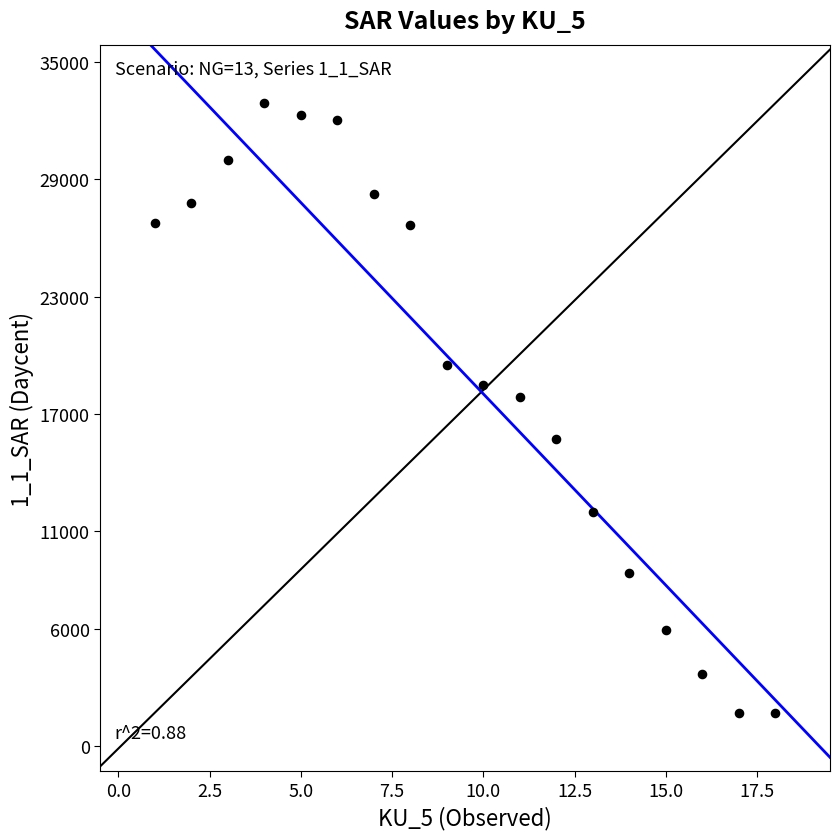

What is the range of Y values (max minus min)?

31180